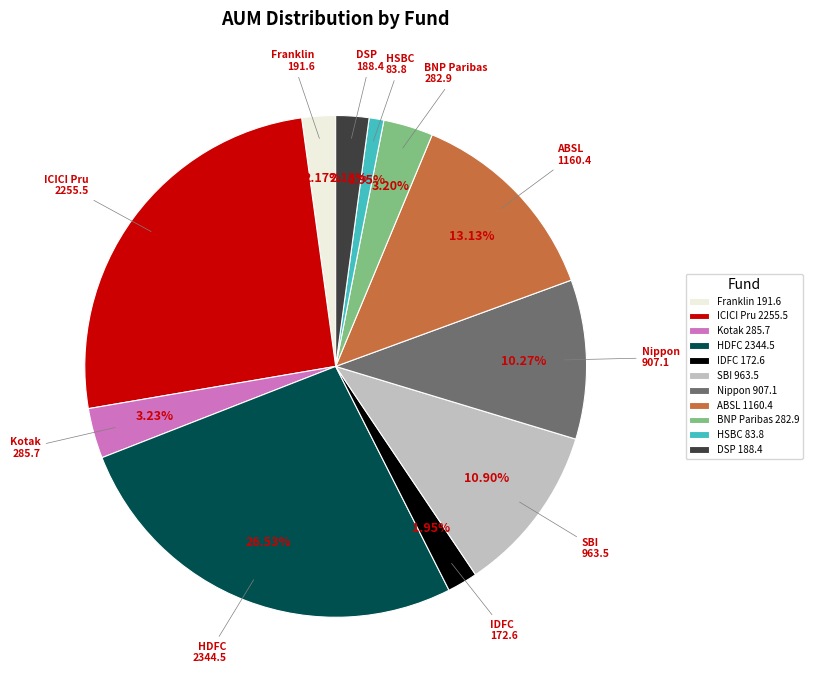

How many segments does this pie chart have?

11